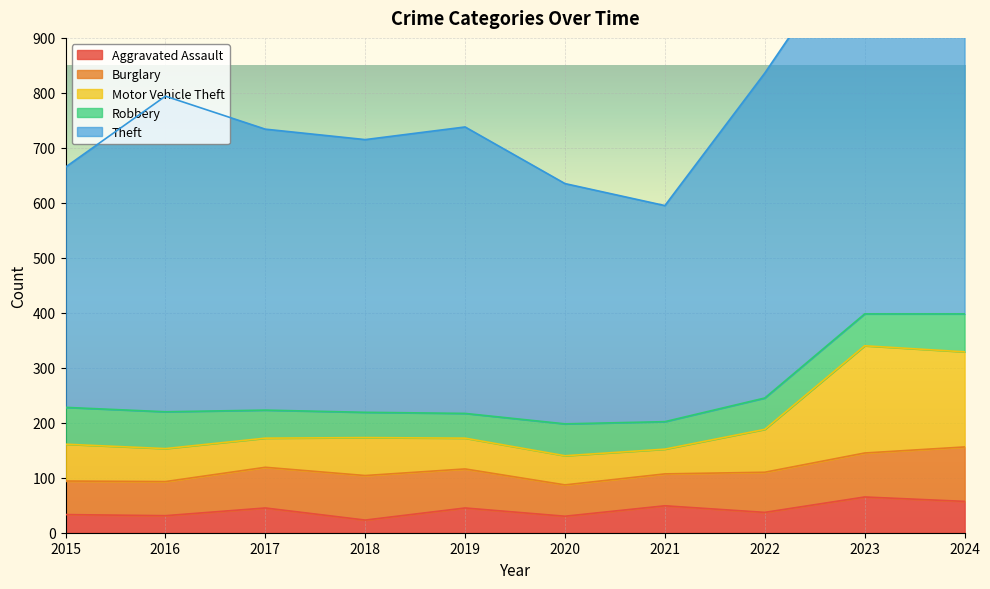

Which series has the largest range (max minus min)?

Theft